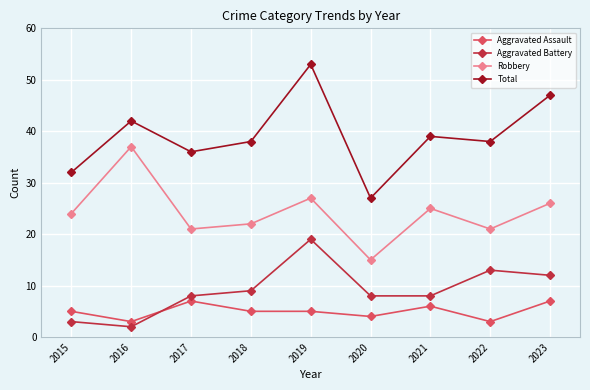

List the series in order of their peak value, lowest first.

Aggravated Assault, Aggravated Battery, Robbery, Total